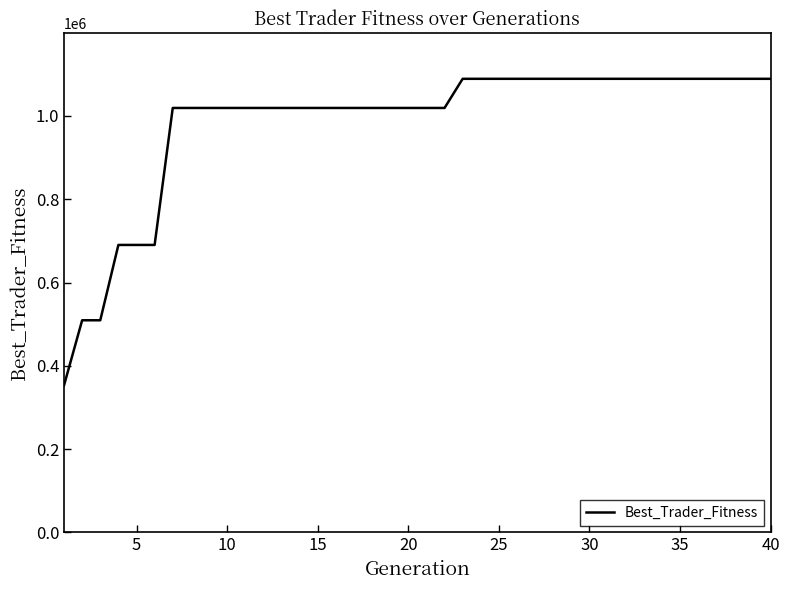

What is the difference between the maximum and minimum values?

735866.1